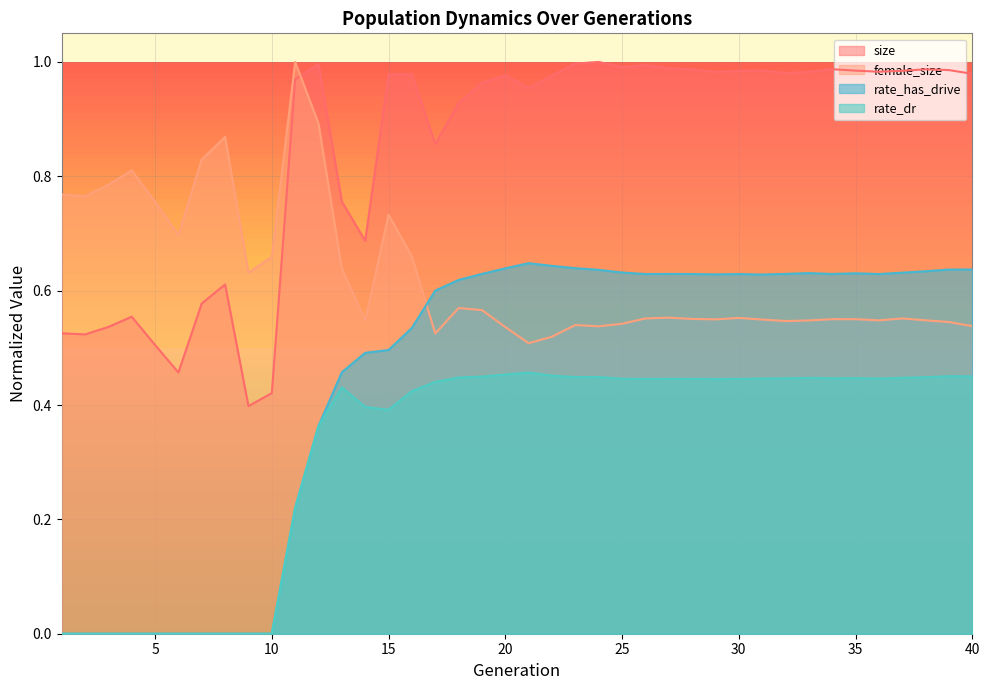

True or false: female_size and rate_dr intersect in this chart.

False